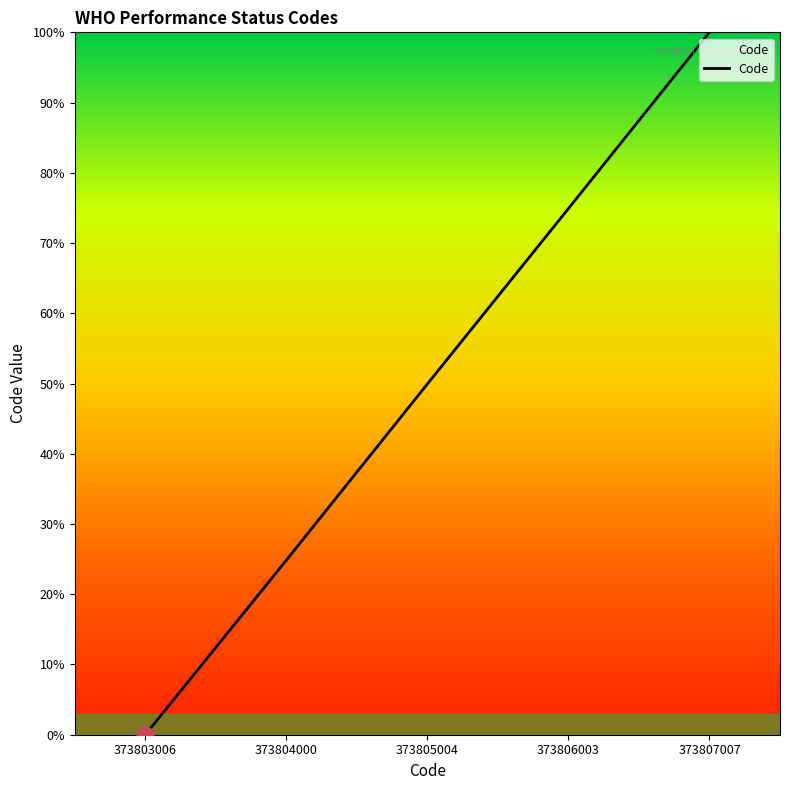

What is the difference between the values at 373806003 and 373807007?

25.1